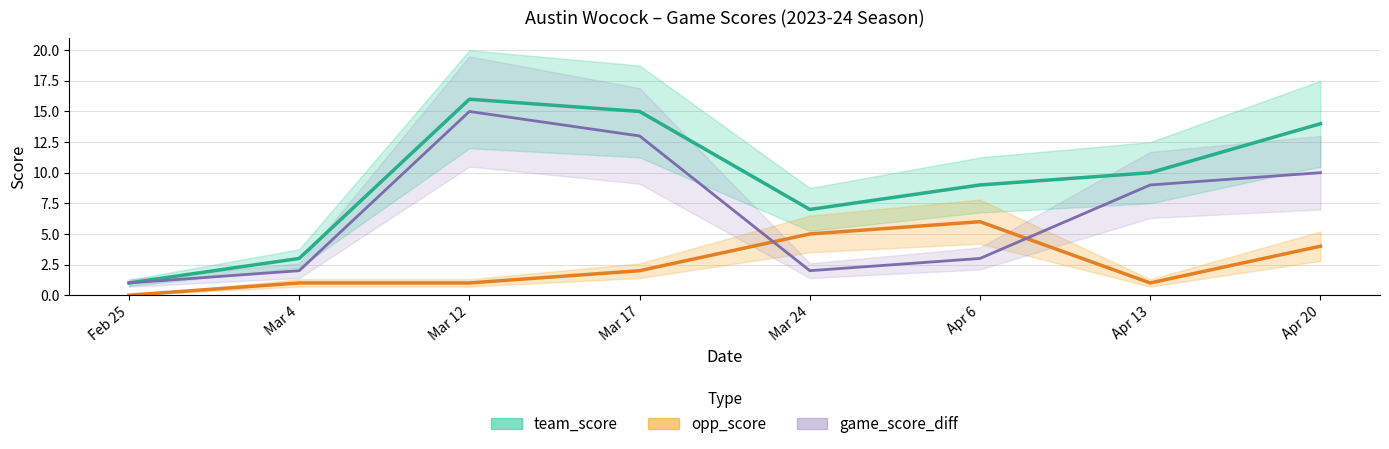

True or false: opp_score and team_score cross at least once.

False